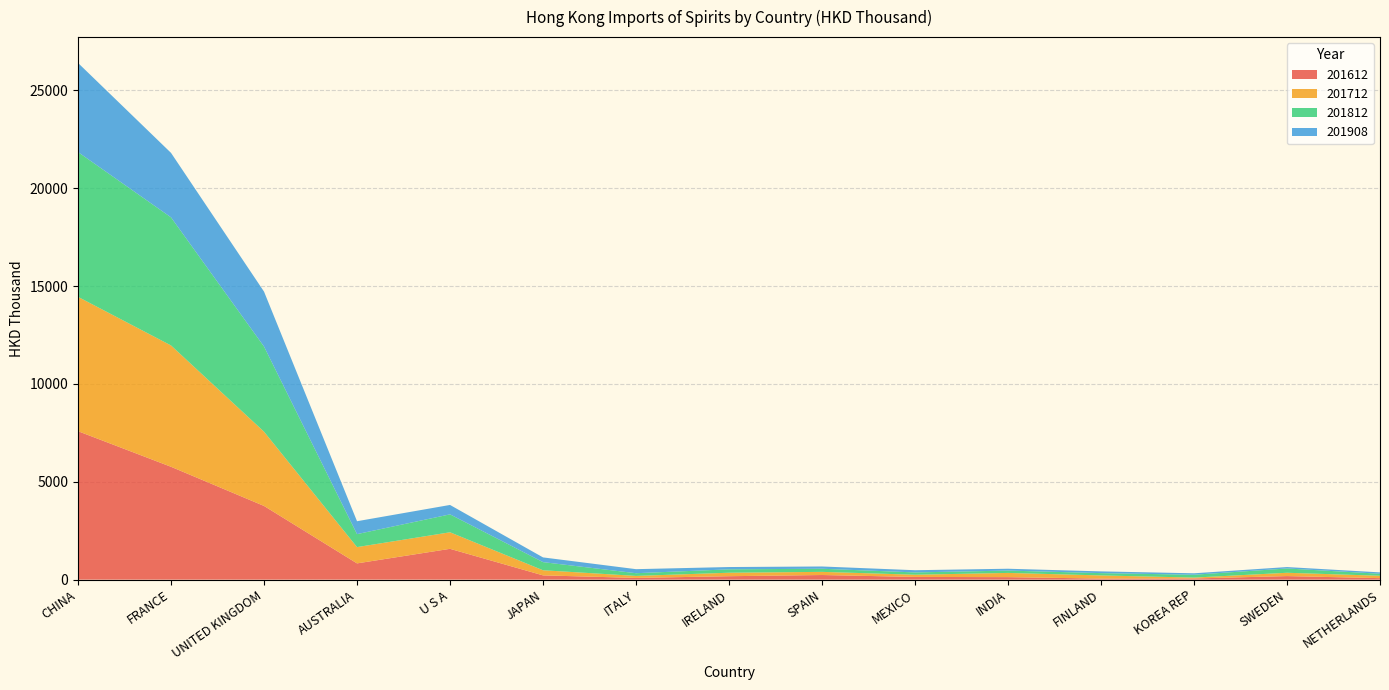

Reading left to right, list all the values displayed in this chart.

201612: 7586.3	5767.5	3765.9	830.3	1574.7	217.6	87.6	175.1	235.6	138.5	127.1	53.5	59.2	180.8	76.0
201712: 6866.5	6201.0	3796.2	832.5	845.3	262.0	103.1	177.7	161.4	112.5	215.9	161.4	45.7	170.1	122.4
201812: 7399.7	6546.8	4350.3	663.4	916.0	415.6	137.7	173.7	159.5	118.0	119.7	117.9	145.3	219.0	102.1
201908: 4554.9	3295.0	2807.8	659.0	480.9	241.1	206.7	117.4	115.7	112.4	93.8	88.8	73.9	73.1	69.9